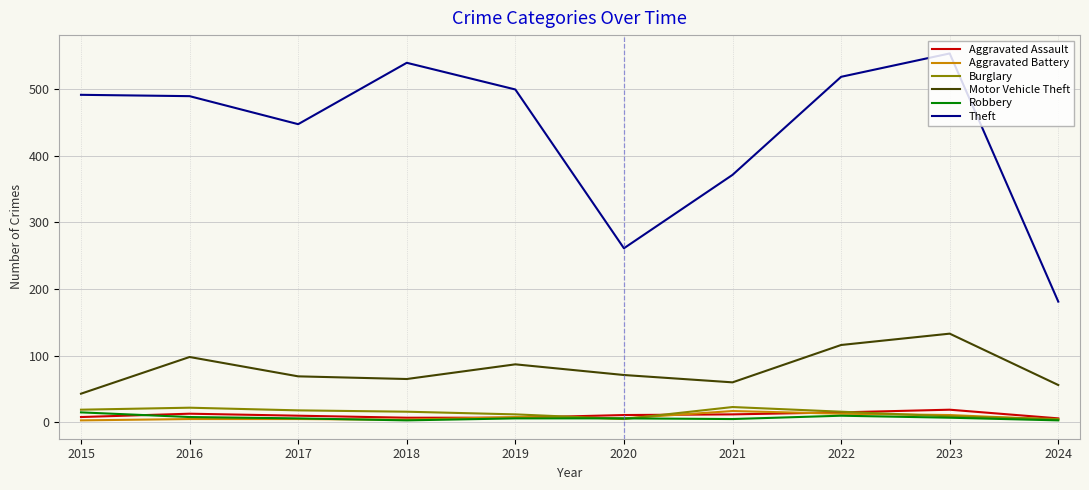

What are all the series names shown in the legend?

Aggravated Assault, Aggravated Battery, Burglary, Motor Vehicle Theft, Robbery, Theft